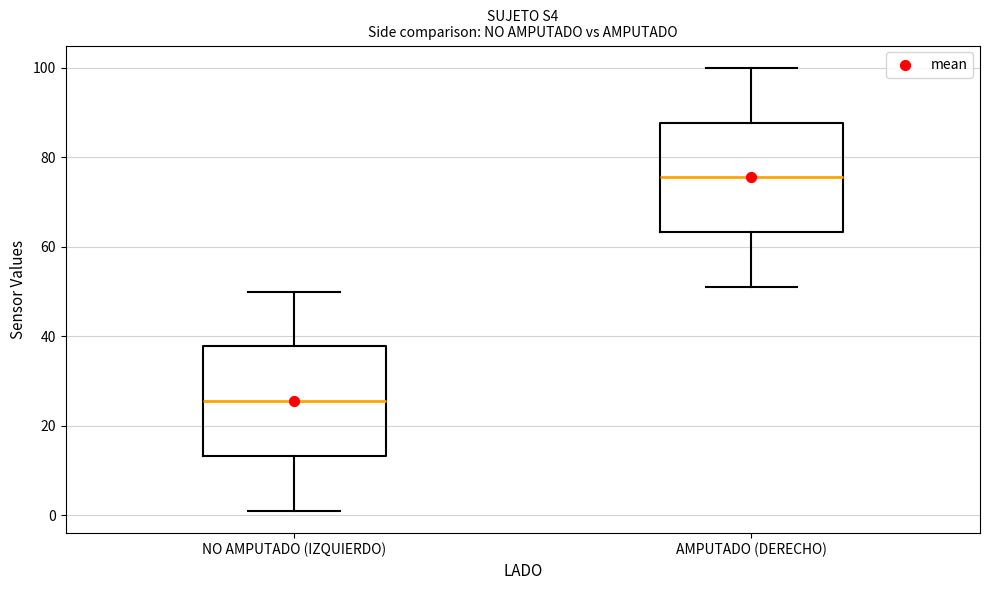

Where is the lower edge of the box for AMPUTADO (DERECHO) on the y-axis? The values are not printed on the chart, so give them approximately, as read against the axis.

64